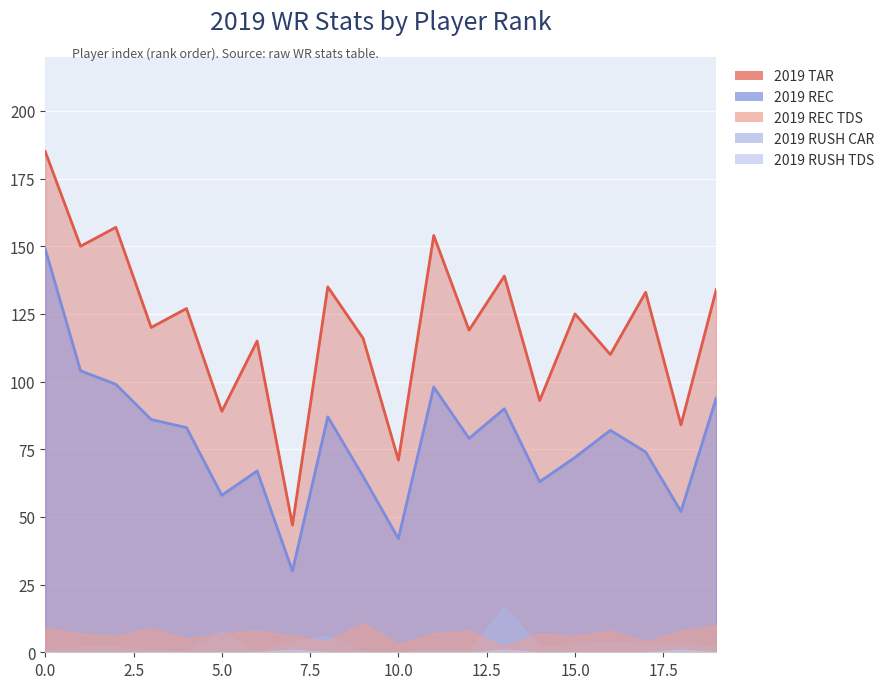

What are all the series names shown in the legend?

2019 TAR, 2019 REC, 2019 RUSH CAR, 2019 REC TDS, 2019 RUSH TDS